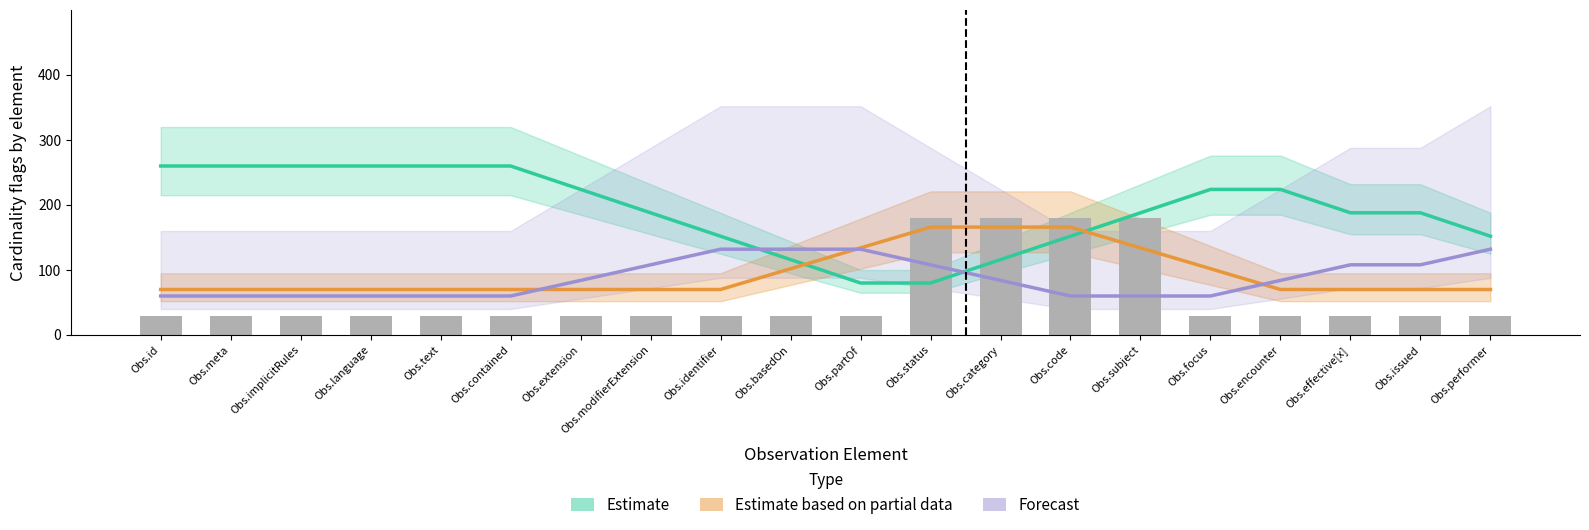

The value of Forecast at Obs.subject is 34. True or false?

False